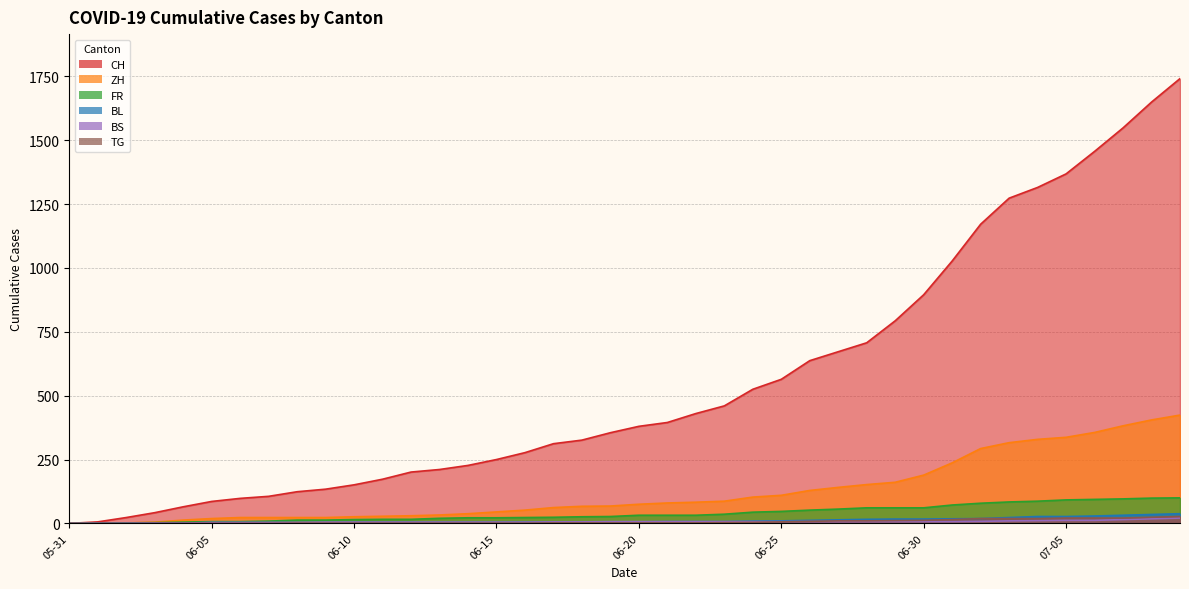

Is it true that CH equals 118 at 2020-06-14?

False